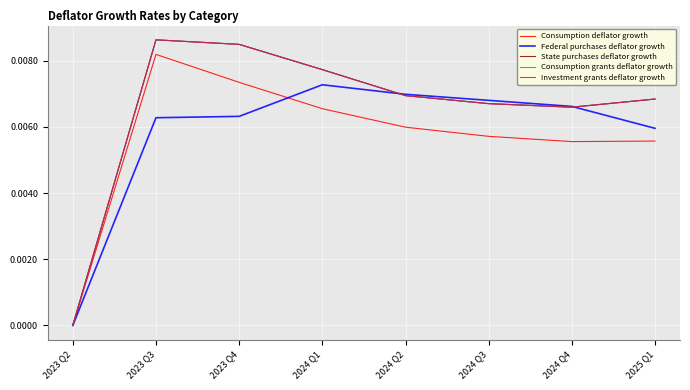

What is the sum of all Investment grants deflator growth values?

0.1